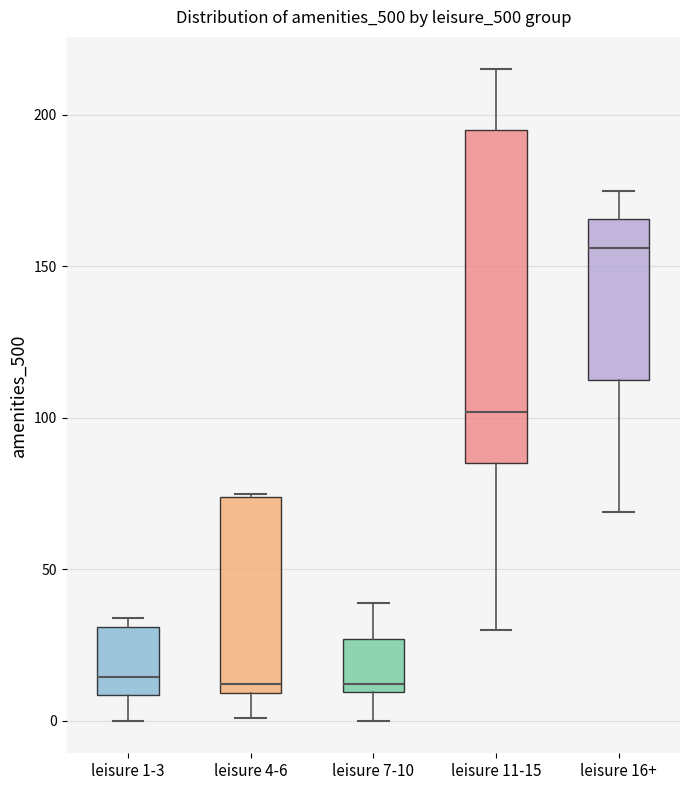

Reading left to right, read every box against the y-axis: the position of its median line, the range the box covers, and the ends of its whiskers. The values are not printed on the chart, so give them approximately, as read against the axis.

leisure 1-3: median 15, box 10 to 30, whiskers 0 to 35
leisure 4-6: median 10 (just above the box's lower edge), box 10 to 75, whiskers 0 to 75
leisure 7-10: median 10 (just above the box's lower edge), box 10 to 25, whiskers 0 to 40
leisure 11-15: median 100, box 85 to 195, whiskers 30 to 215
leisure 16+: median 155, box 115 to 165, whiskers 70 to 175